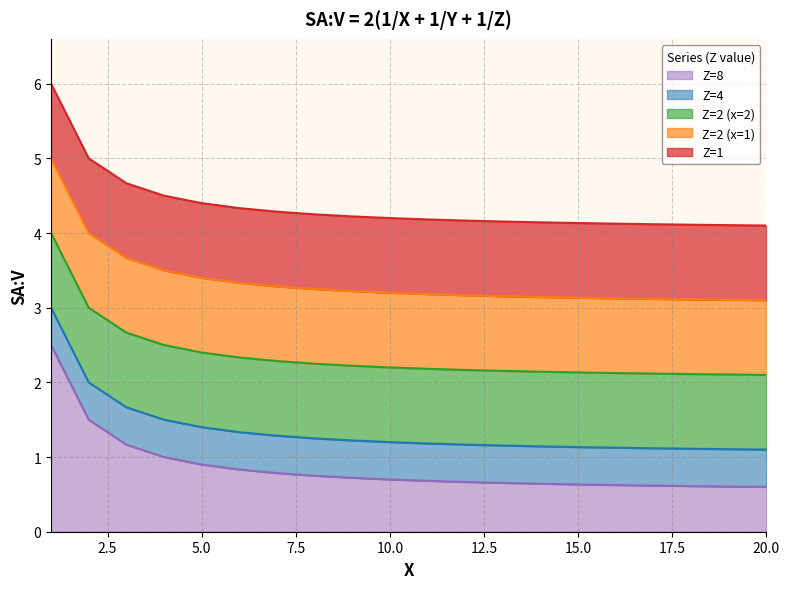

What are all the series names shown in the legend?

Z=1, Z=2 (x=1), Z=2 (x=2), Z=4, Z=8